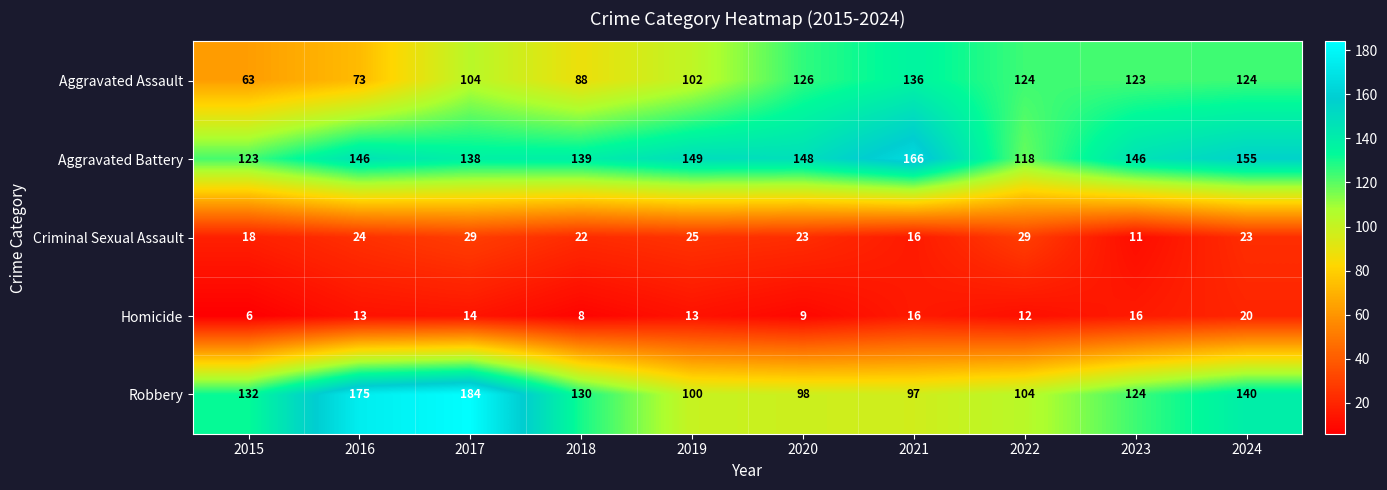

Rank the series by their maximum value, from lowest to highest.

Homicide, Criminal Sexual Assault, Aggravated Assault, Aggravated Battery, Robbery